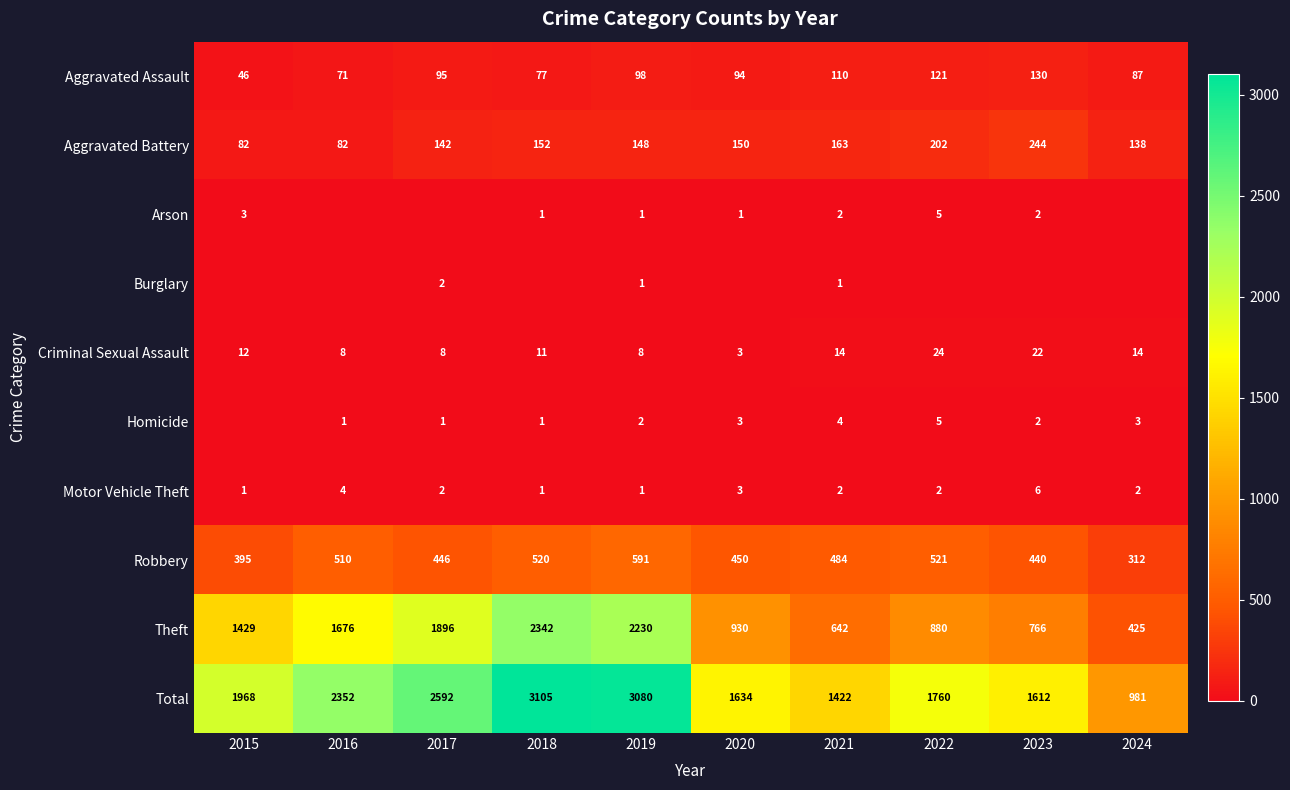

Which category has the highest value in the Motor Vehicle Theft series?

2023